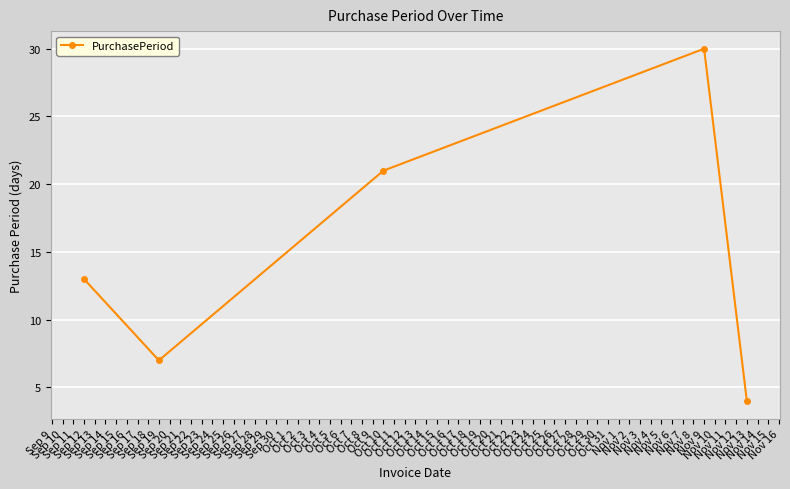

How many points are lower than both their immediate neighbors (excluding endpoints)?

1